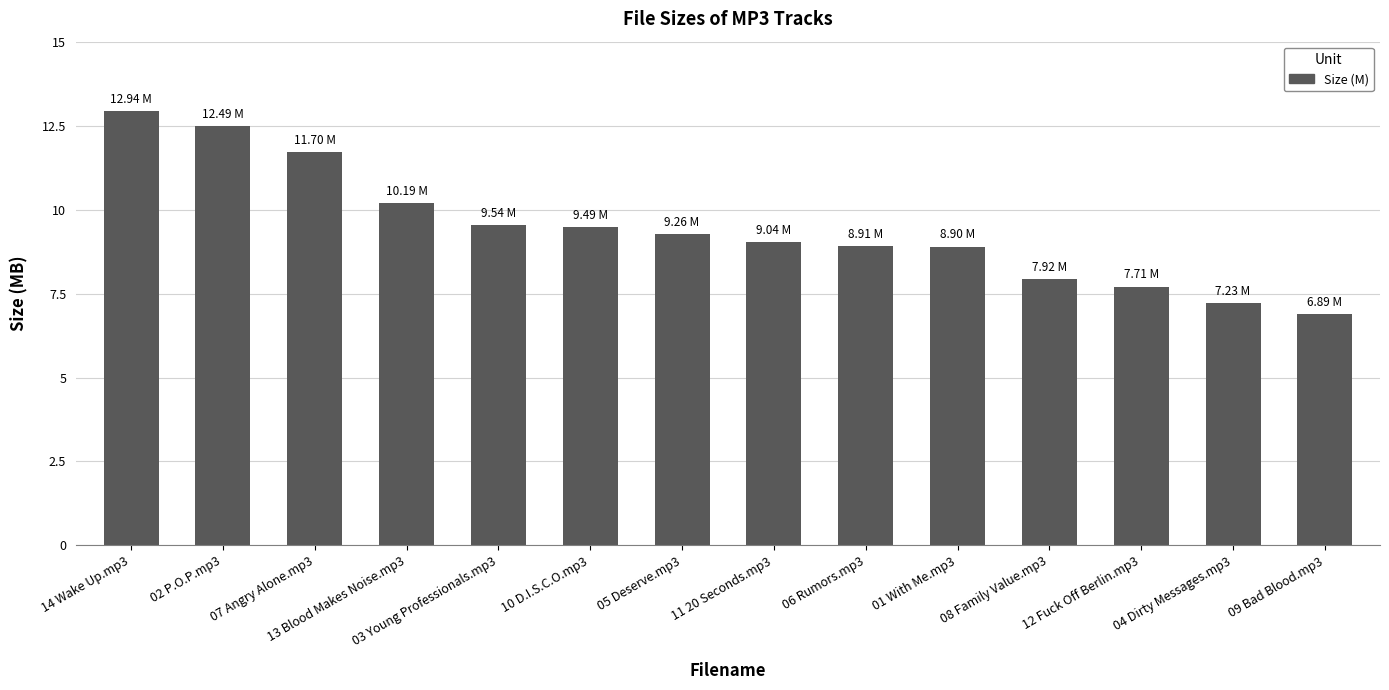

What is the difference between the values at 12 Fuck Off Berlin.mp3 and 02 P.O.P.mp3?

4.8